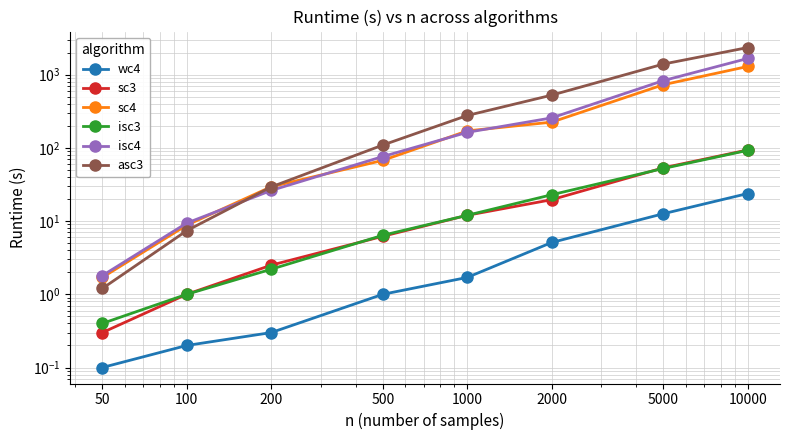

What is the approximate value of sc3 at 5000?

53.4